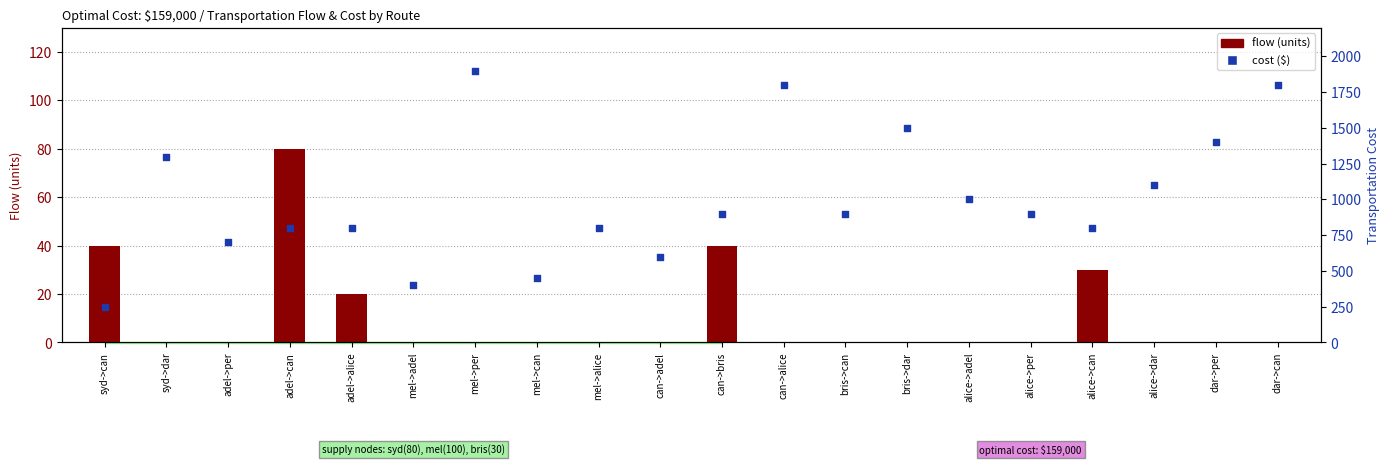

At which category is the sum across all series the highest?

mel->per